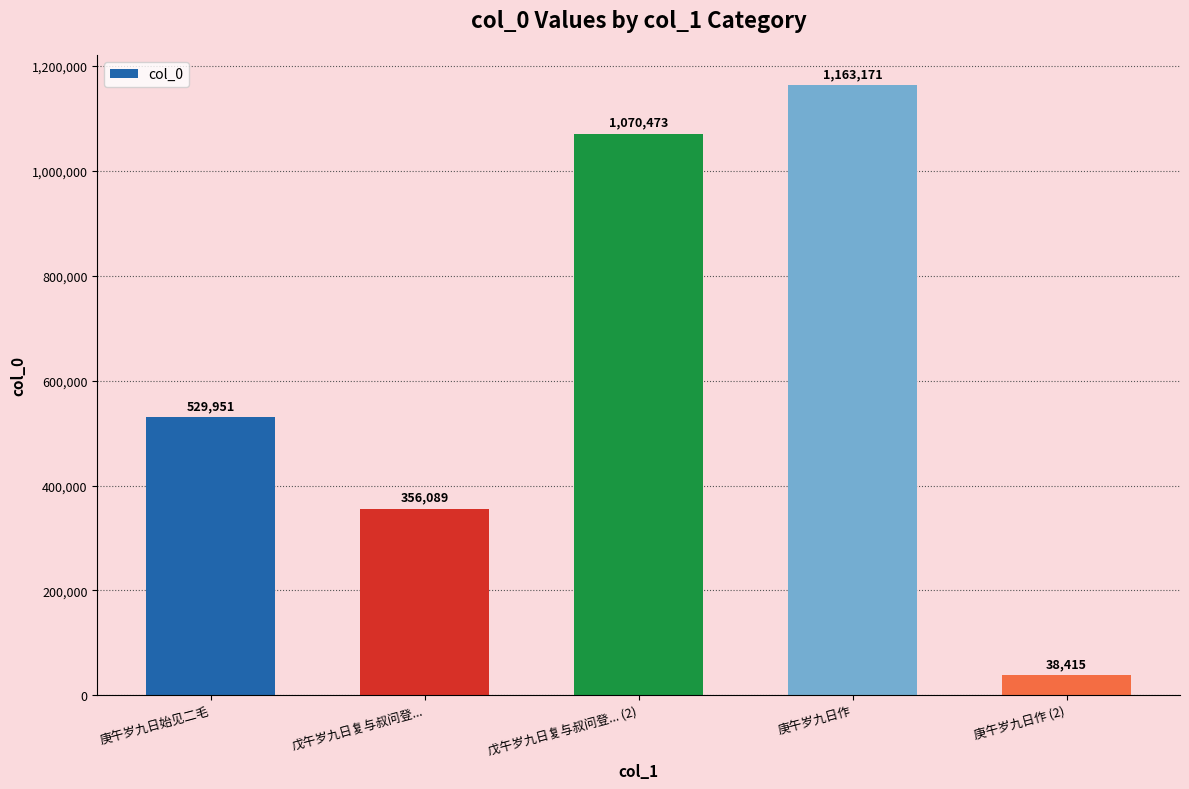

At which category does the chart reach its minimum across all series?

庚午岁九日作 (2)